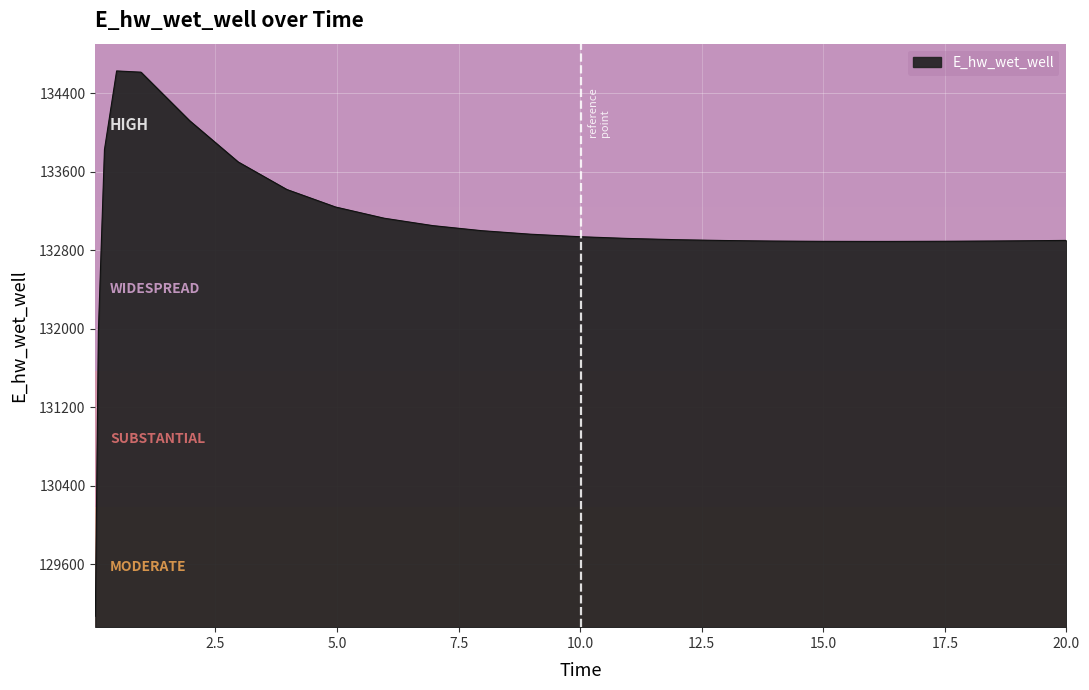

What is the minimum value shown in the chart?

129070.4